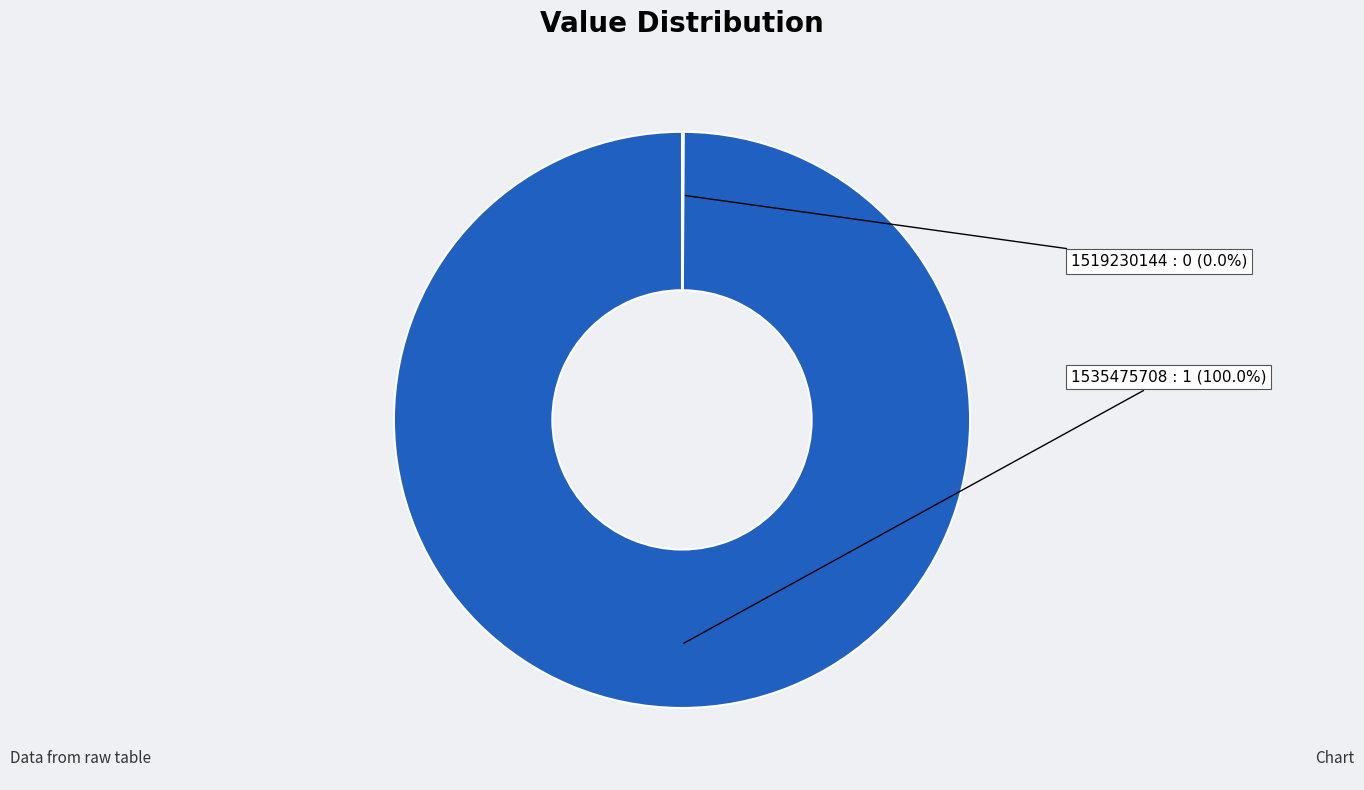

Between 1519230144 and 1535475708, which is larger?

1535475708